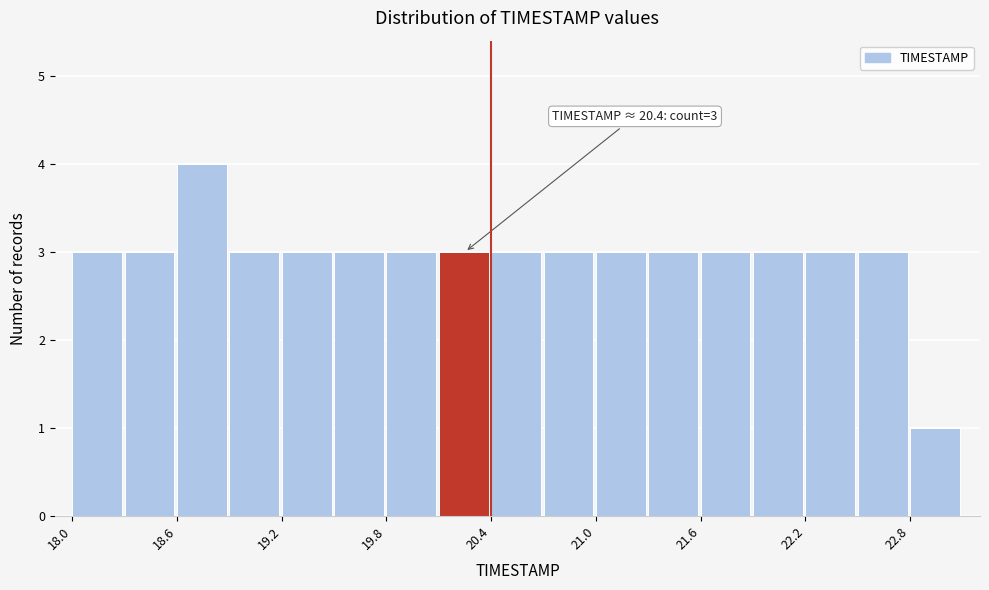

Read against the x-axis, roughly where is the centre of the tallest bar?

18.7